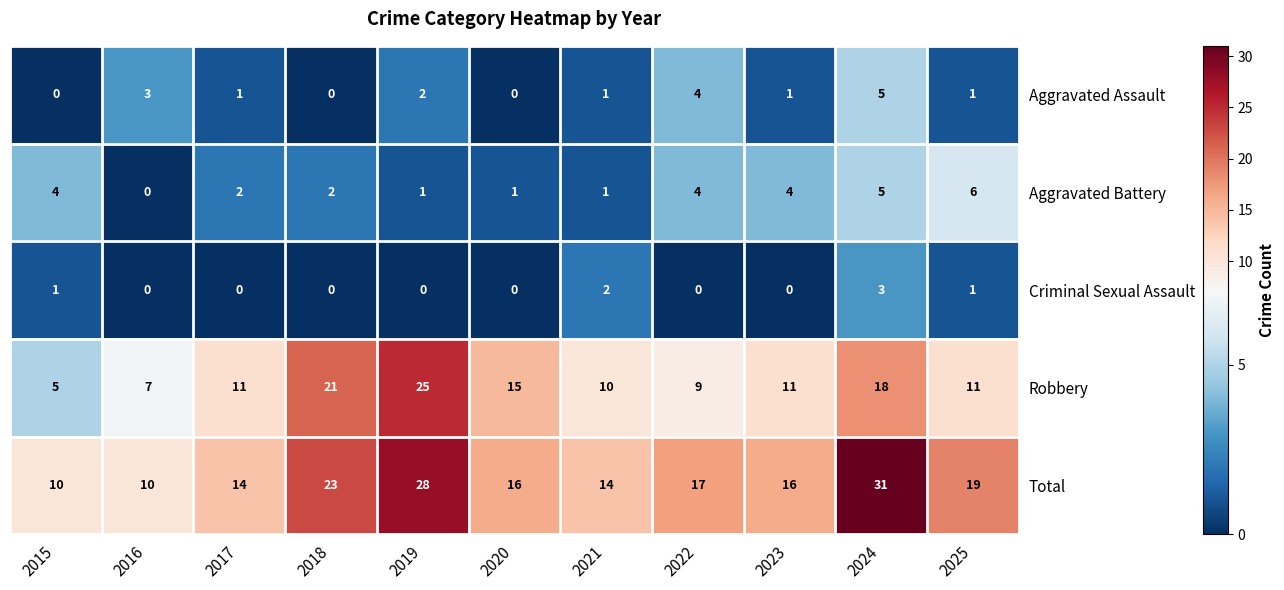

At which category is the sum across all series the highest?

2024